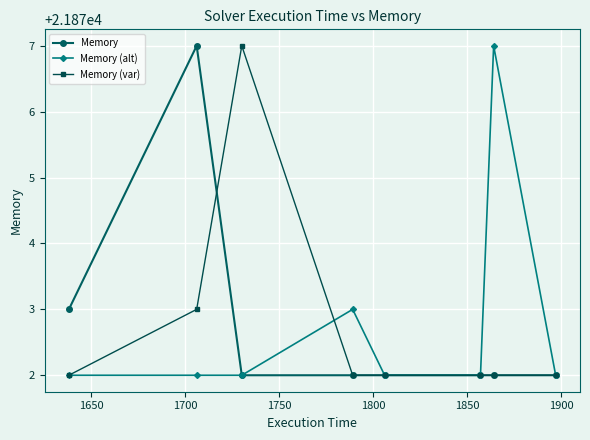

What is the minimum value for Memory (alt)?

21872